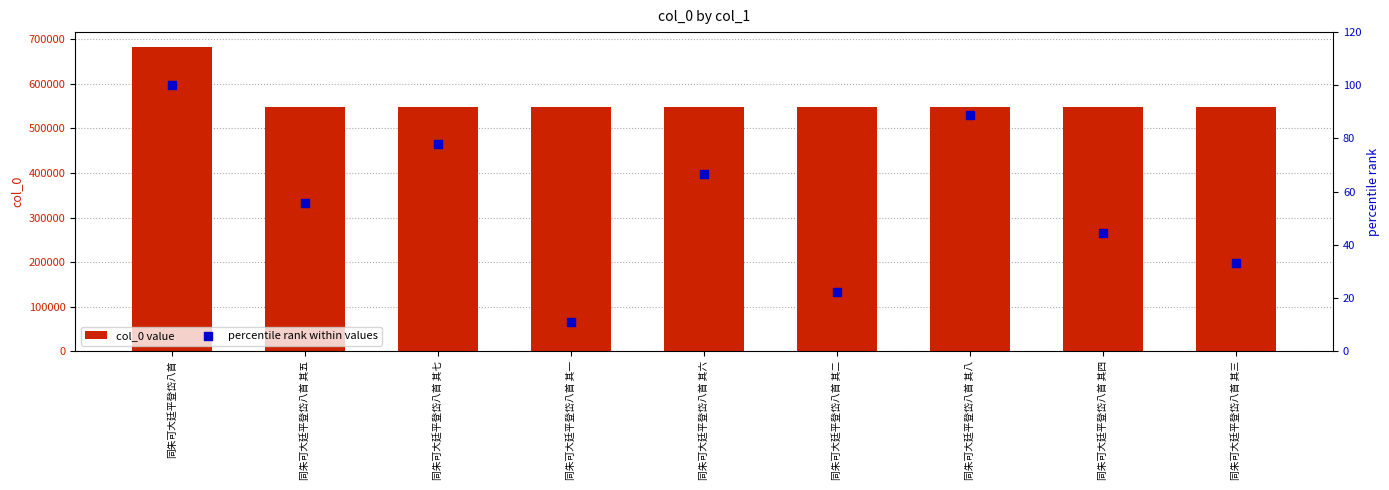

Which series contains the highest Y value?

col_0 value